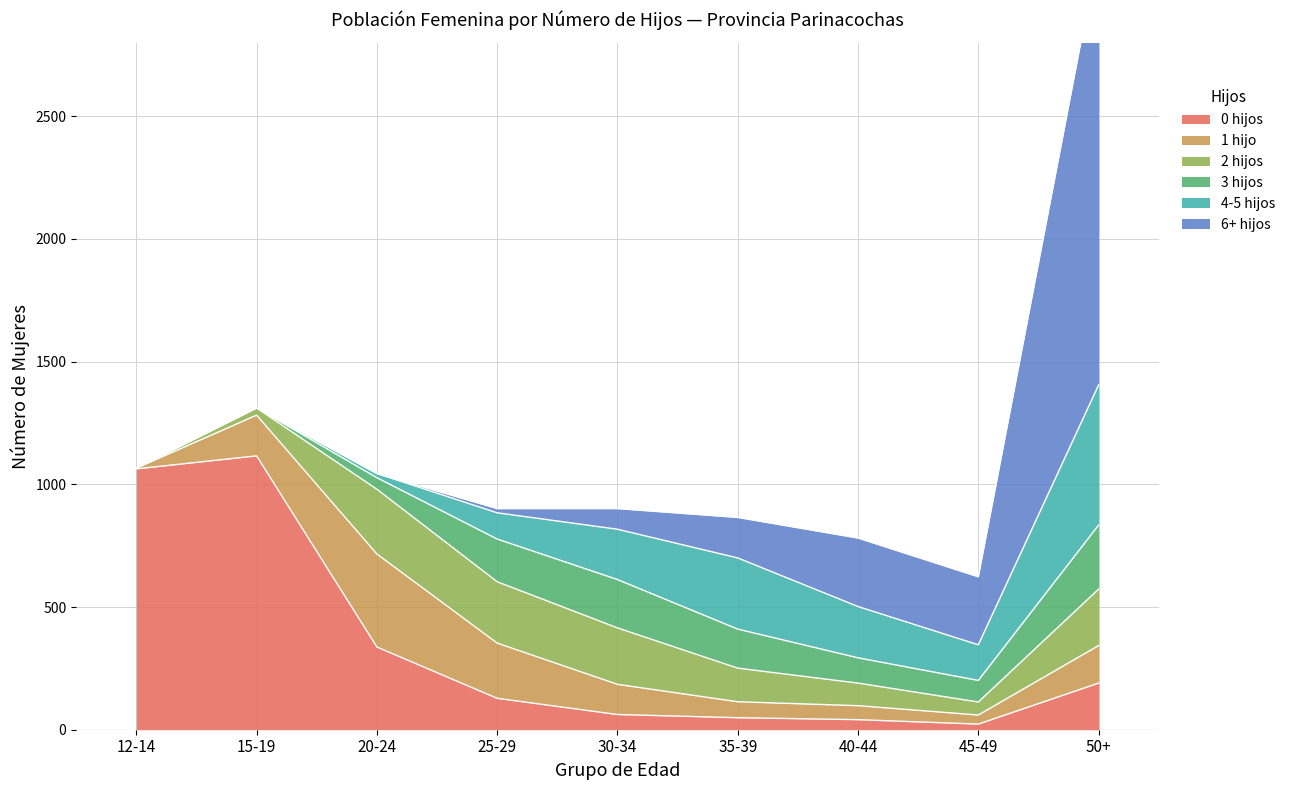

What is the highest value of the 4-5 hijos series?

571